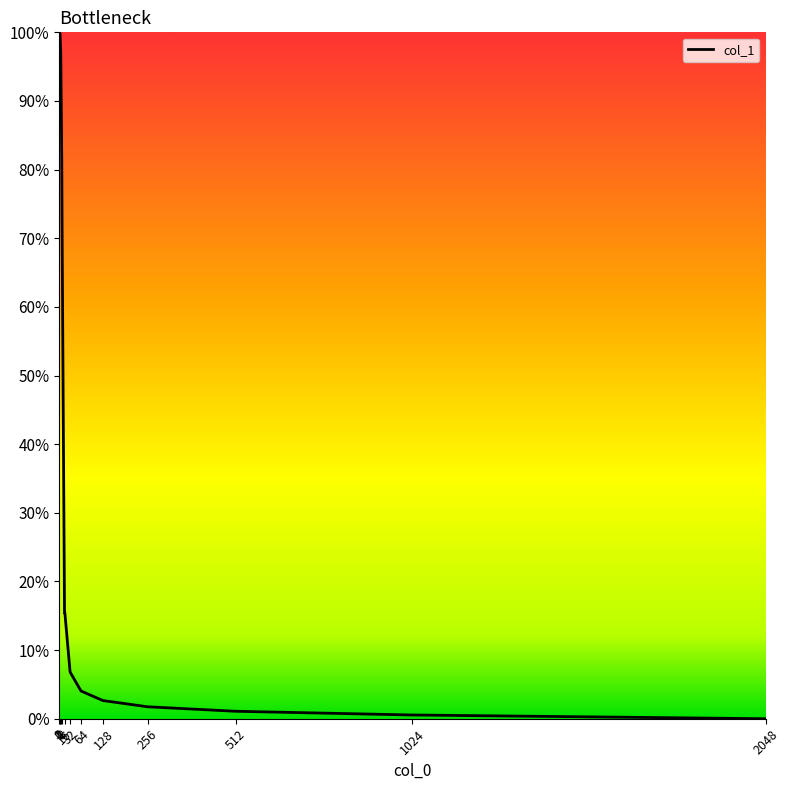

Does the chart have visible grid lines?

No